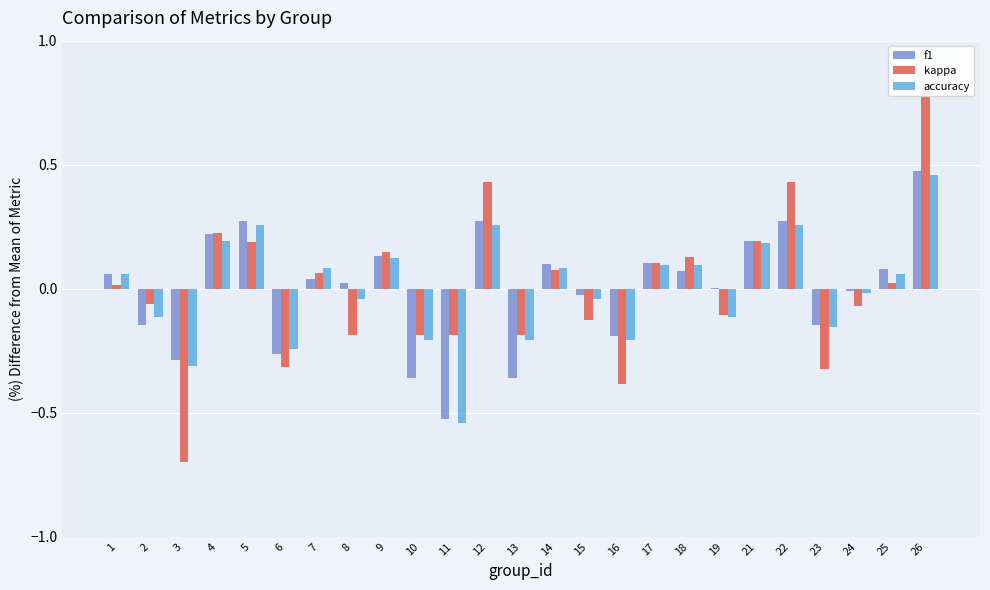

How many values in accuracy are below zero?

12